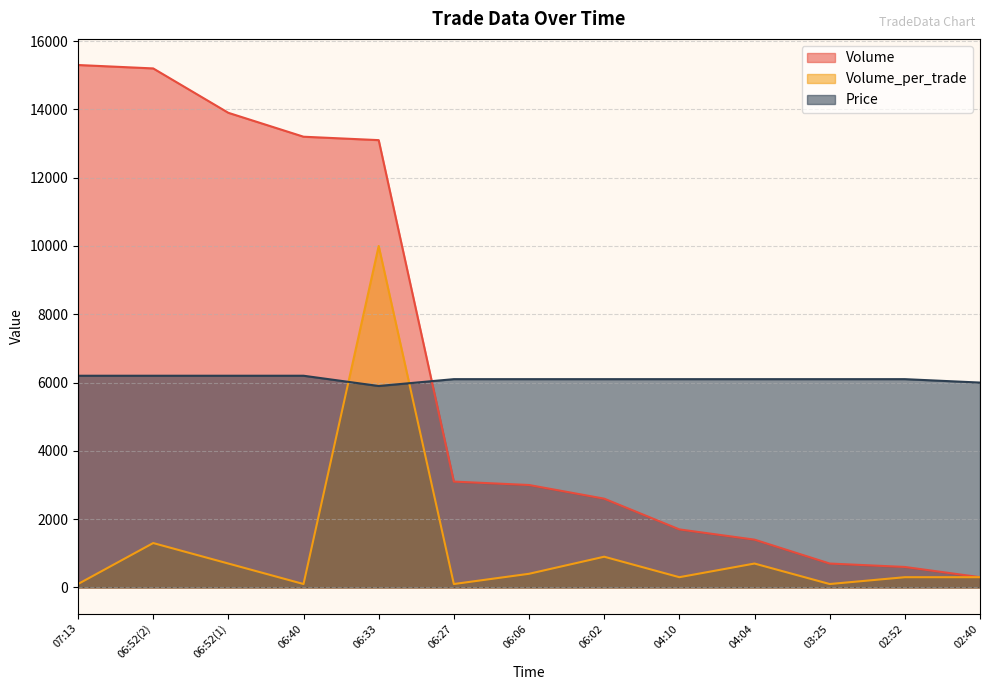

What are all the series names shown in the legend?

Volume, Volume_per_trade, Price